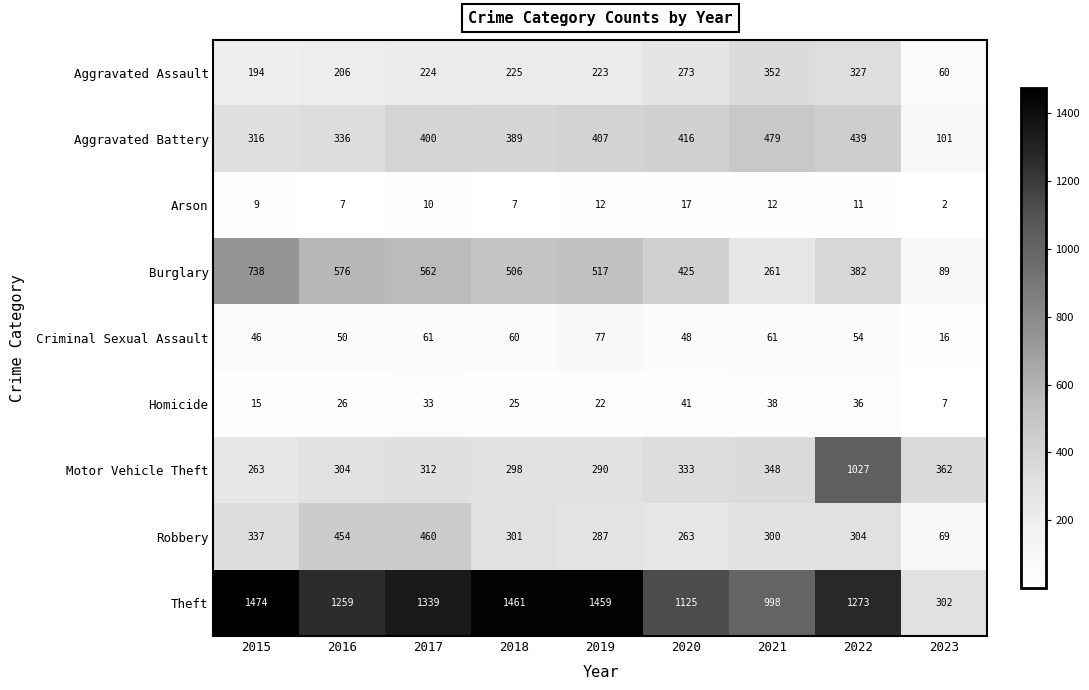

What is the sum of all Robbery values?

2775